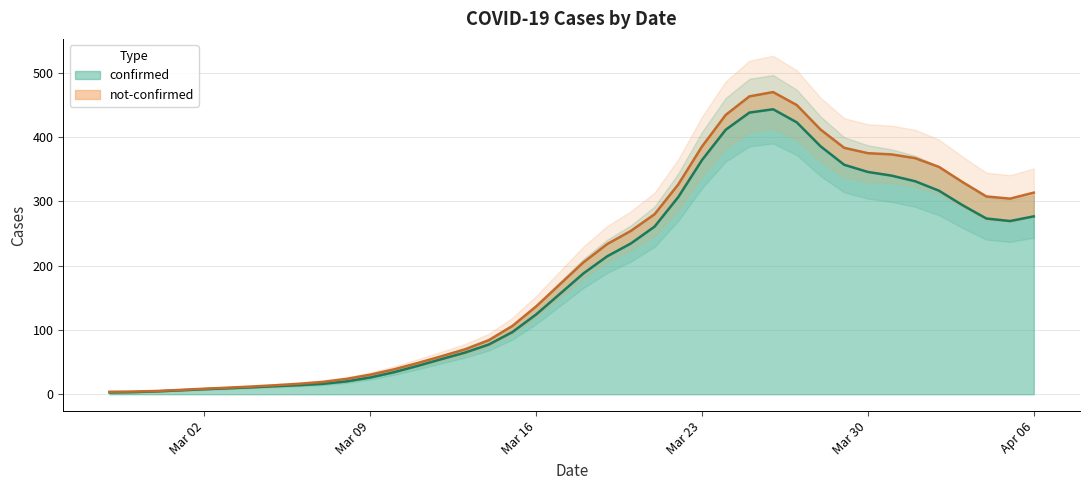

The confirmed series shows 345.7 at Mar 30. True or false?

True